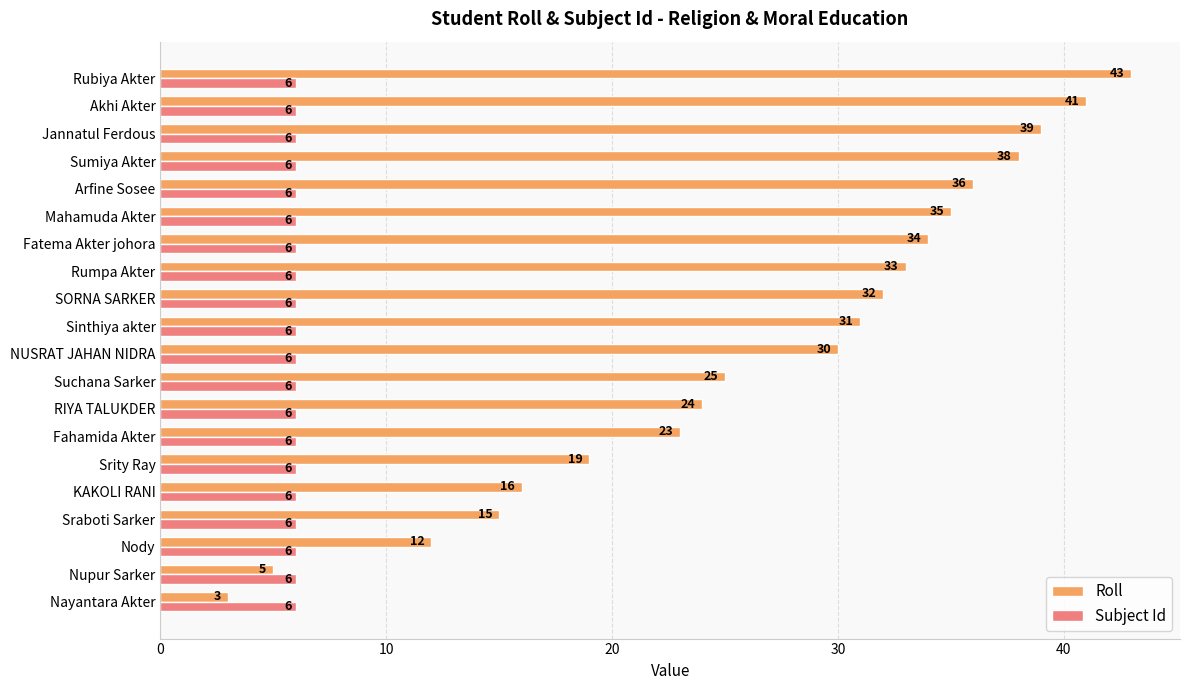

List the labels in order of Roll value, largest first.

Rubiya Akter, Akhi Akter, Jannatul Ferdous, Sumiya Akter, Arfine Sosee, Mahamuda Akter, Fatema Akter johora, Rumpa Akter, SORNA SARKER, Sinthiya akter, NUSRAT JAHAN NIDRA, Suchana Sarker, RIYA TALUKDER, Fahamida Akter, Srity Ray, KAKOLI RANI, Sraboti Sarker, Nody, Nupur Sarker, Nayantara Akter